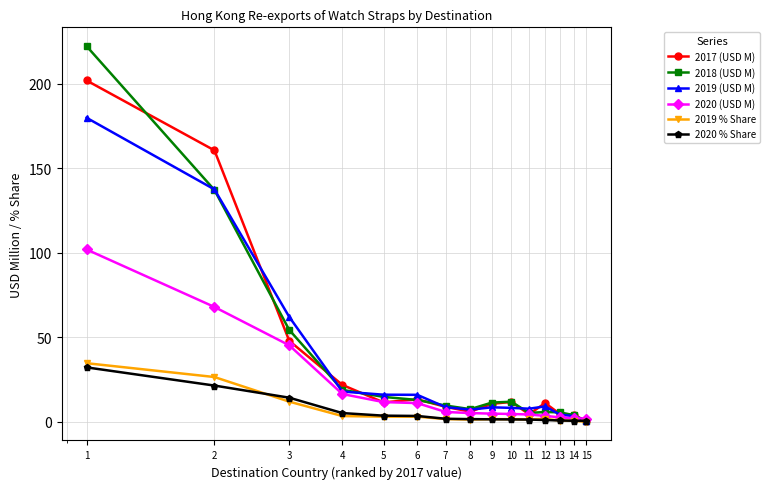

What is the maximum value shown in the chart?

222.3